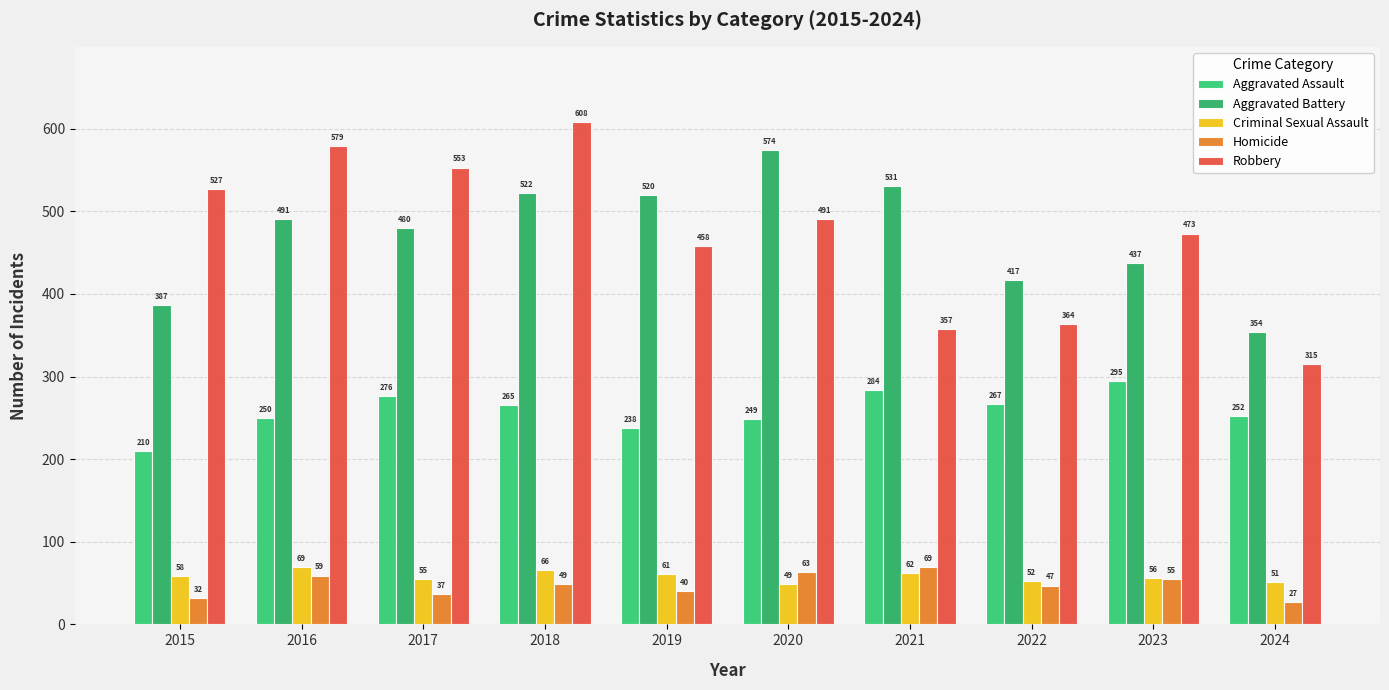

What is the approximate value of Aggravated Battery at 2020, to the nearest 5?

575